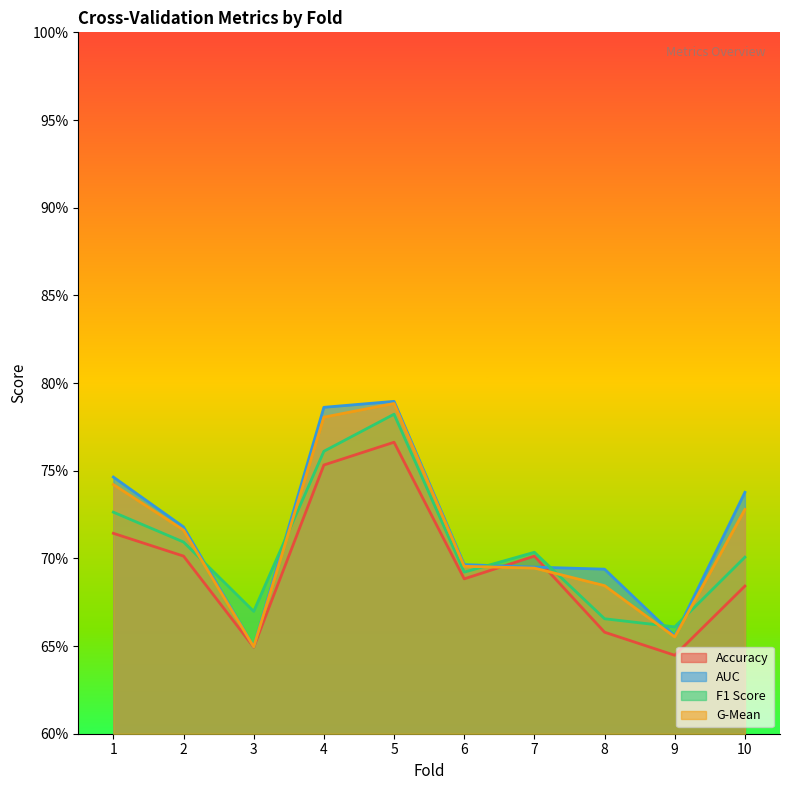

Reading left to right, what are all the values shown in this chart?

accuracy: 1=0.7	2=0.7	3=0.6	4=0.8	5=0.8	6=0.7	7=0.7	8=0.7	9=0.6	10=0.7
auc: 1=0.7	2=0.7	3=0.6	4=0.8	5=0.8	6=0.7	7=0.7	8=0.7	9=0.7	10=0.7
f1_score: 1=0.7	2=0.7	3=0.7	4=0.8	5=0.8	6=0.7	7=0.7	8=0.7	9=0.7	10=0.7
g_mean: 1=0.7	2=0.7	3=0.6	4=0.8	5=0.8	6=0.7	7=0.7	8=0.7	9=0.7	10=0.7